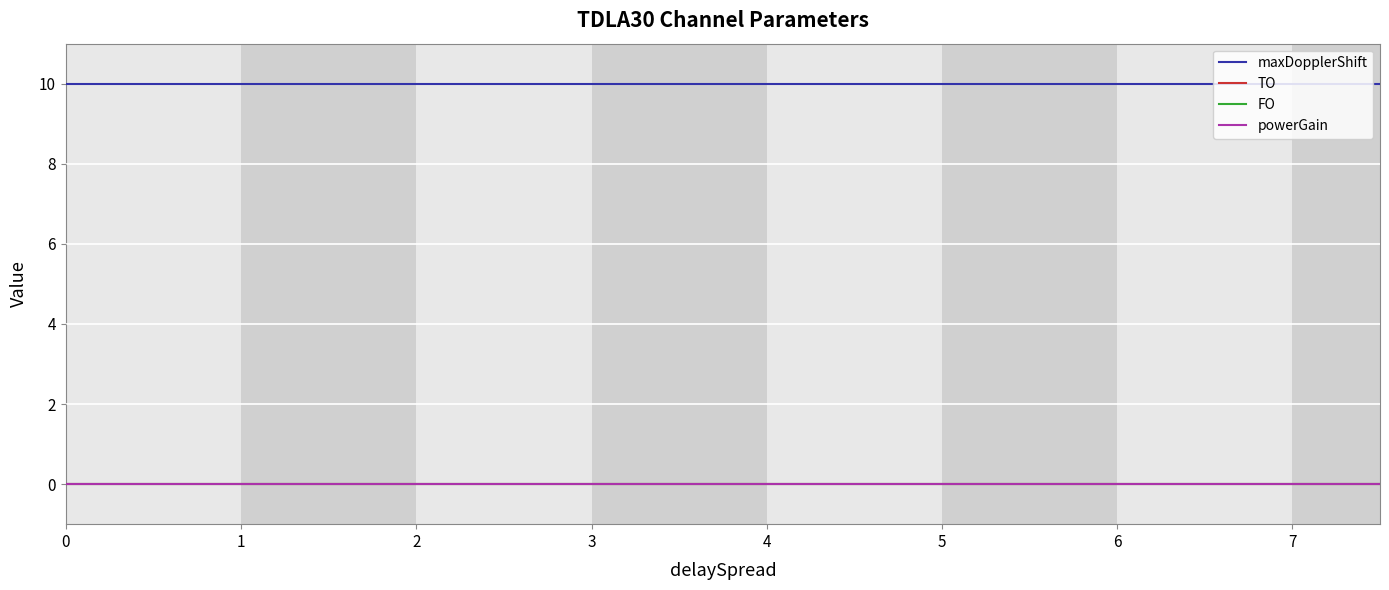

Is this an area chart (filled region under the line)?

No